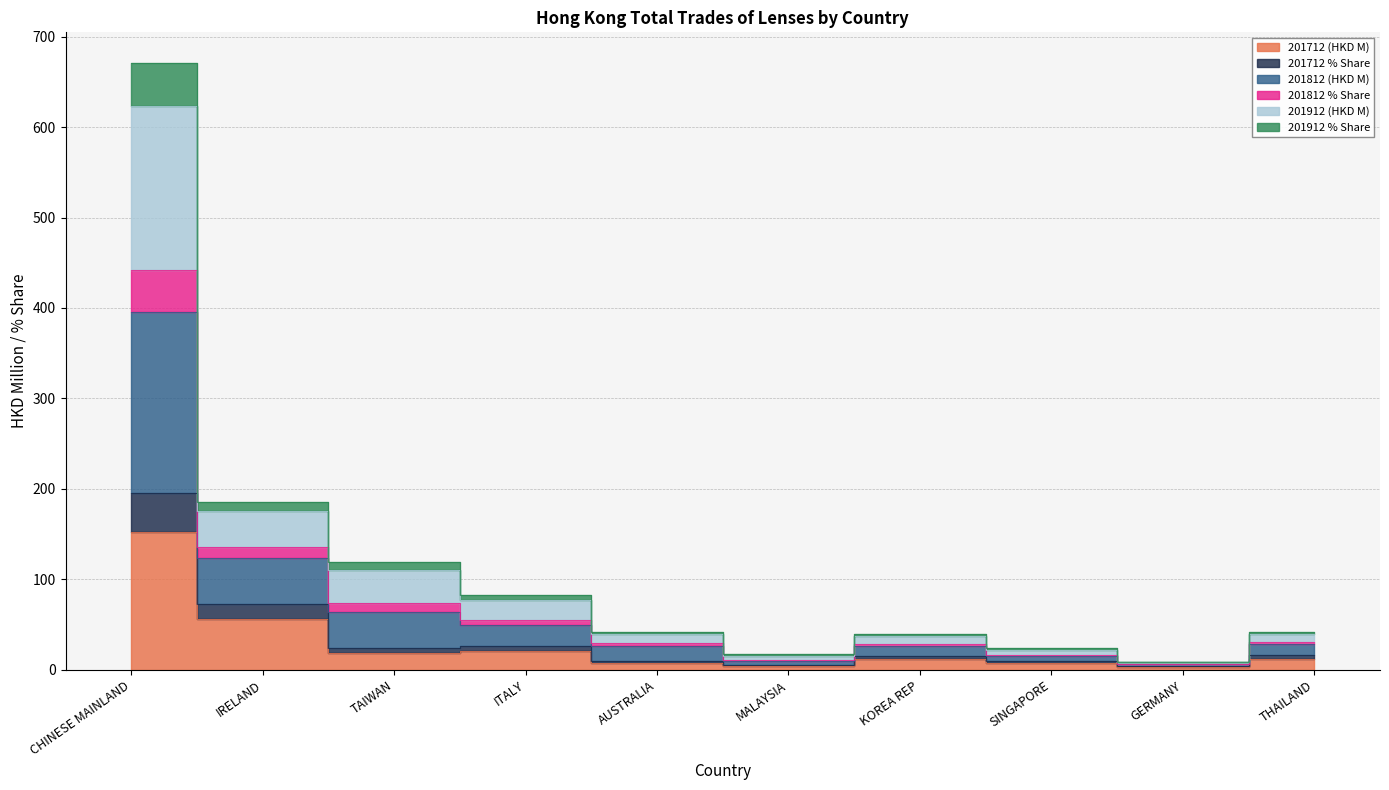

How many interior local valleys does the 201712 % Share series have?

3